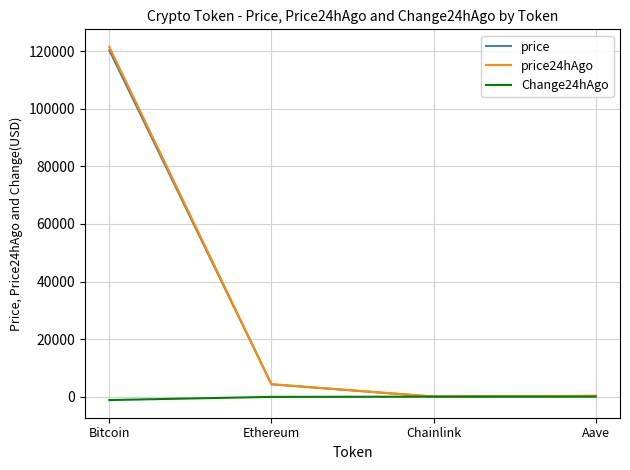

What is the difference between the second highest and second lowest values in the price24hAgo series?

4076.2